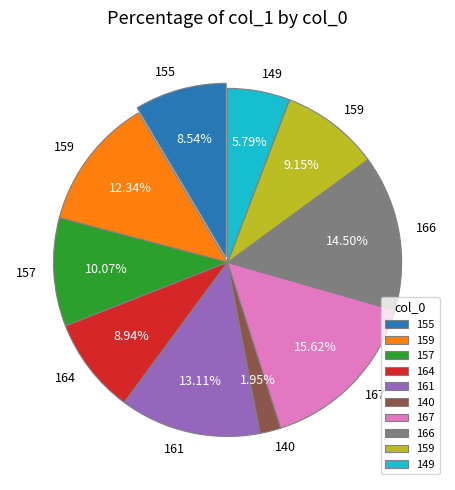

Is there a majority slice in this chart?

No